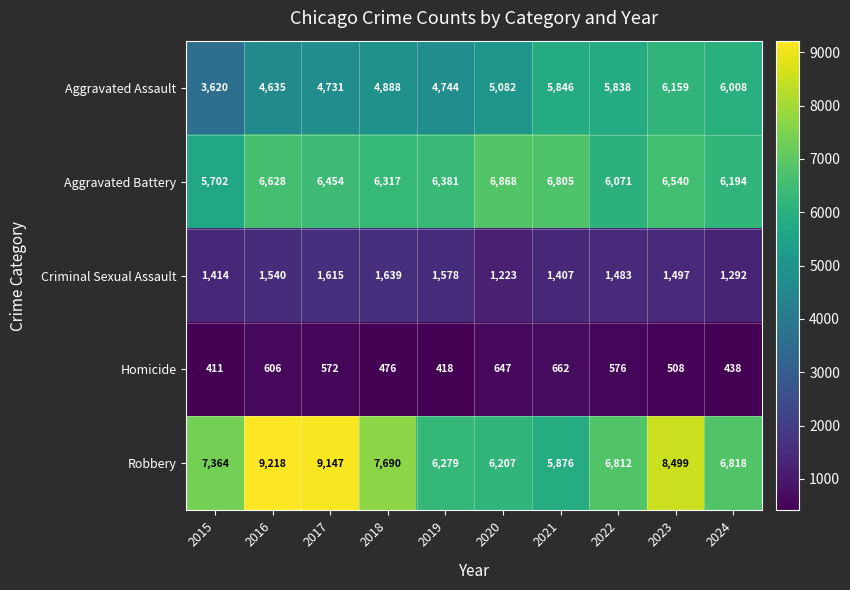

Read the Aggravated Battery value at 2016.

6628